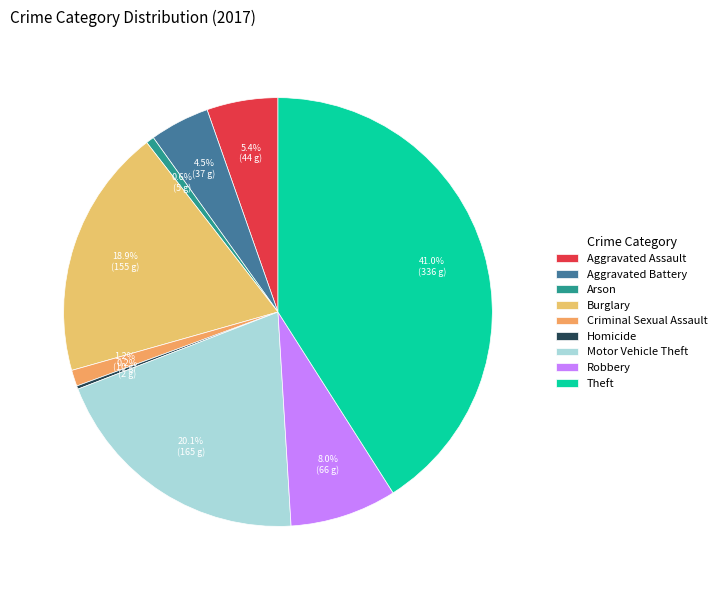

What percentage is the Robbery slice, to the nearest percent?

8%